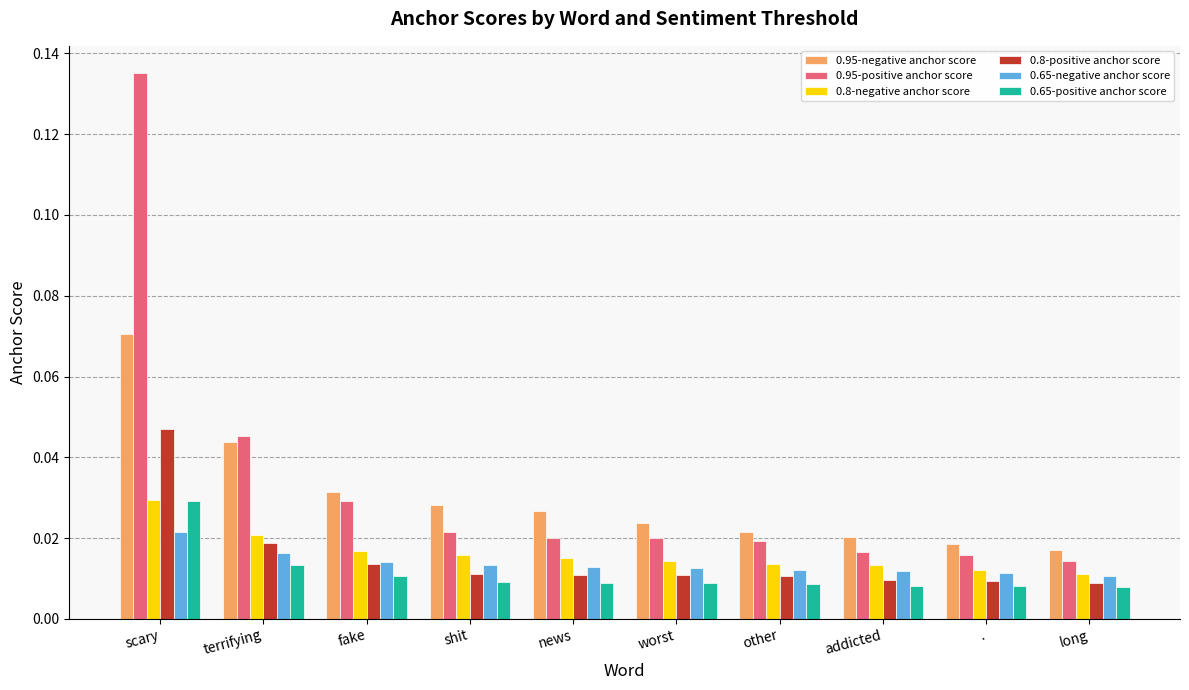

Which series has the largest total across all categories?

0.95-positive anchor score